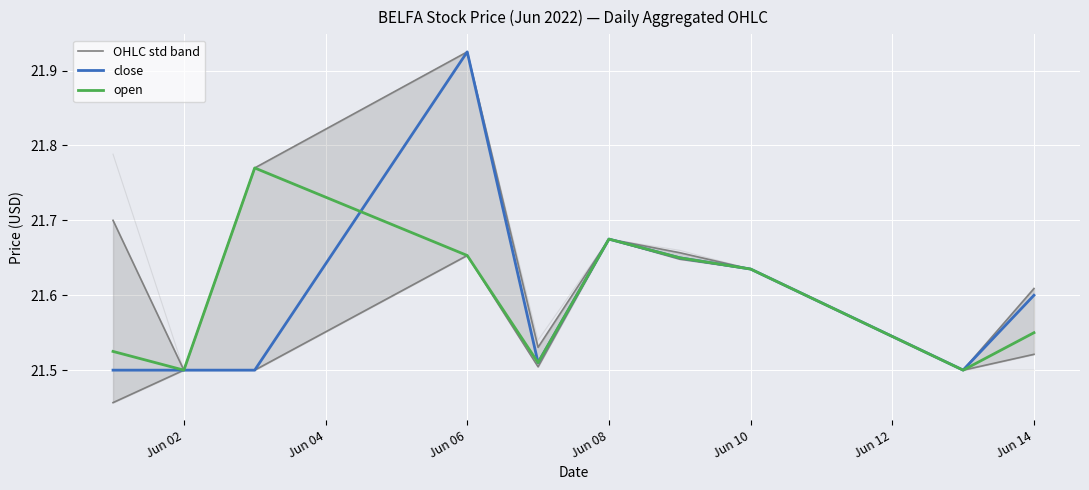

True or false: OHLC std band has more than 0 points higher than both neighbors.

True